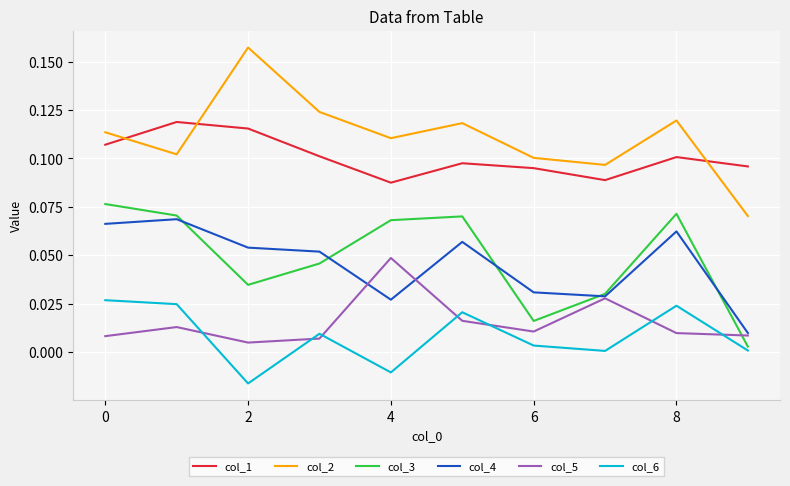

How many intersections are there between col_1 and col_2?

3